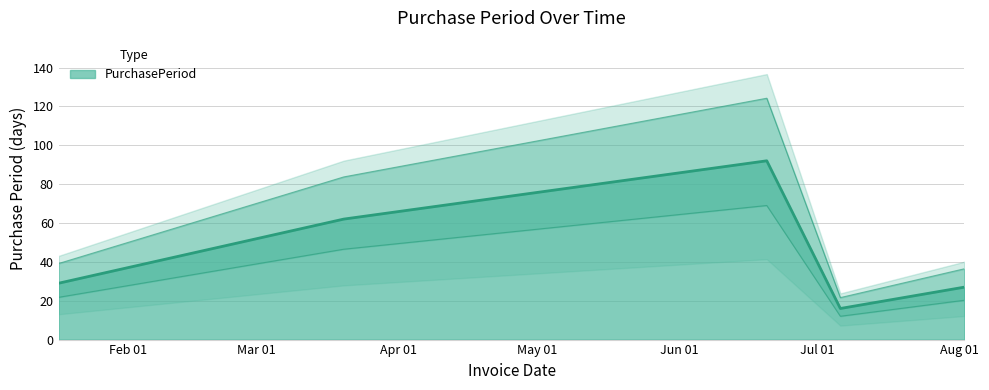

What is the ratio of the value at 2017-03-20 to the value at 2017-08-02?

2.3